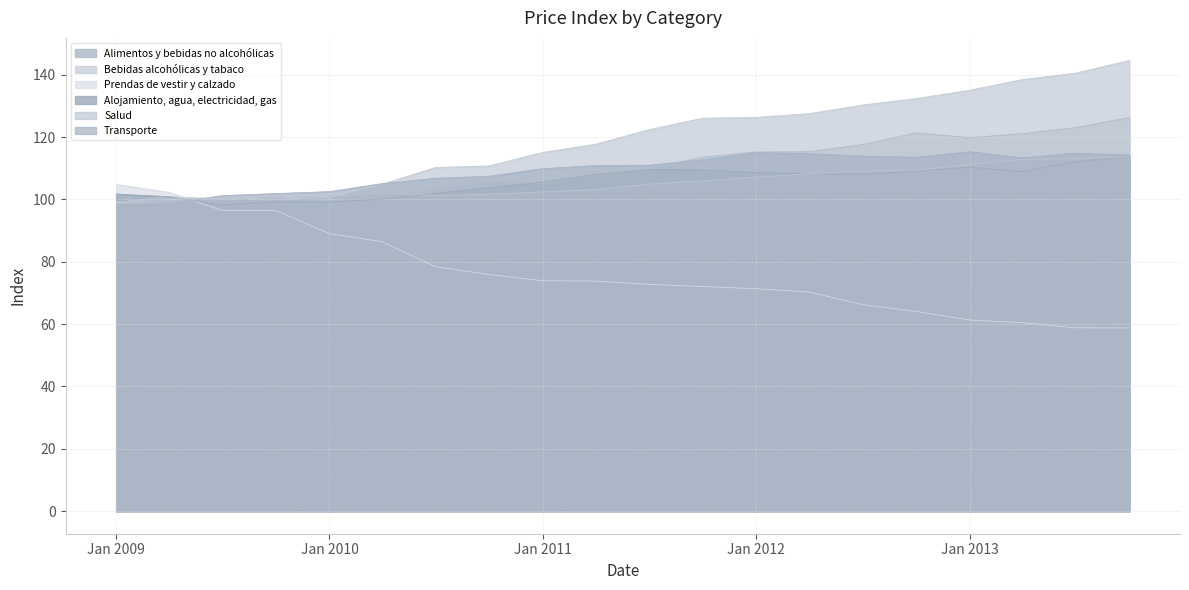

What is the value of the Transporte point at the 14th from the left?

114.7